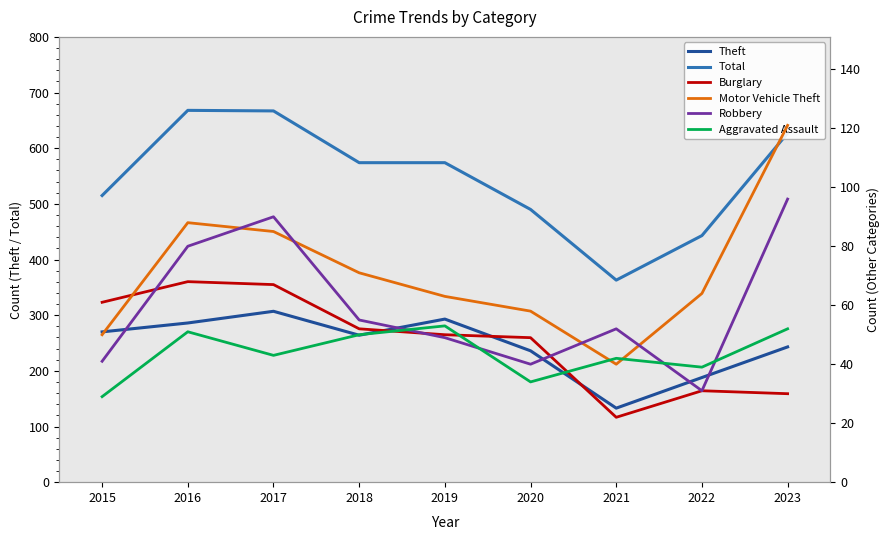

How many lines are shown in the chart?

6